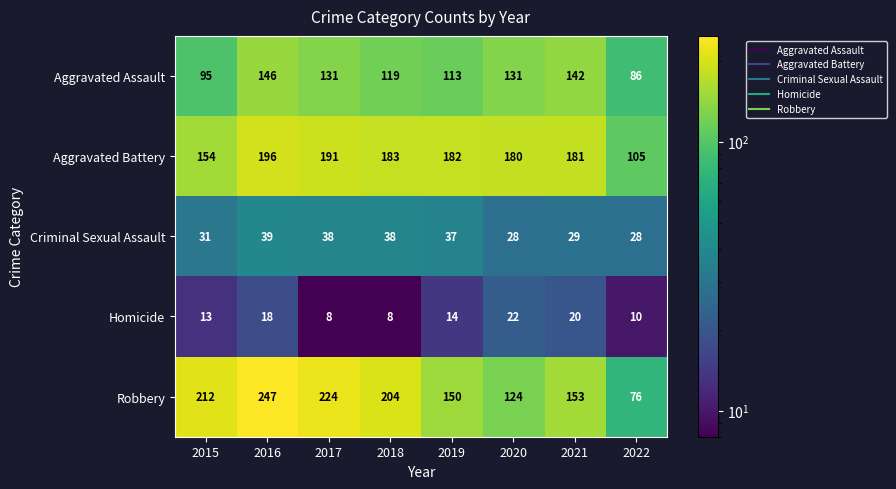

At which label does Aggravated Assault reach its peak?

2016